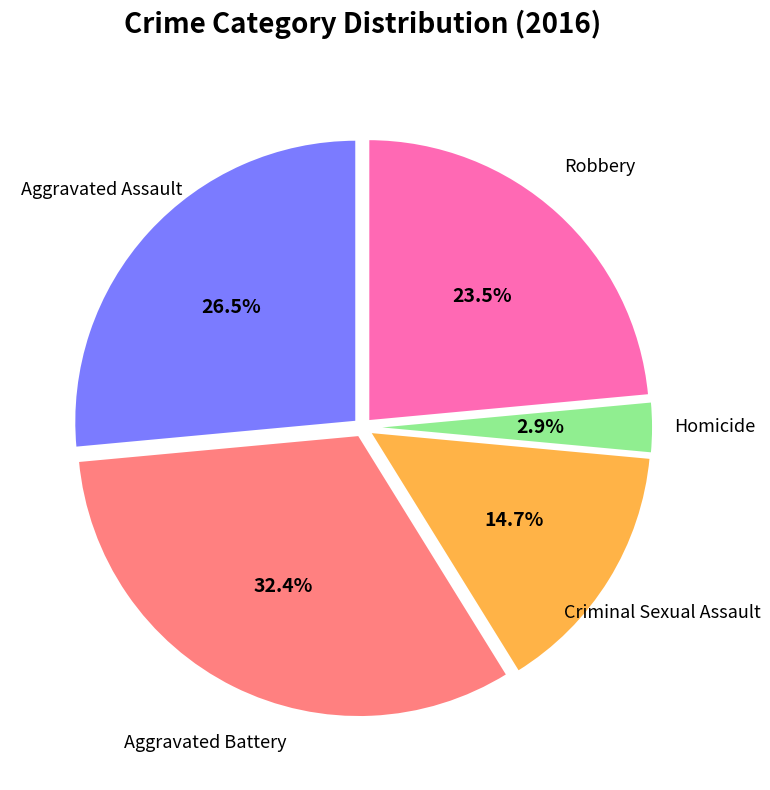

Is there any slice that represents more than half of the pie?

No